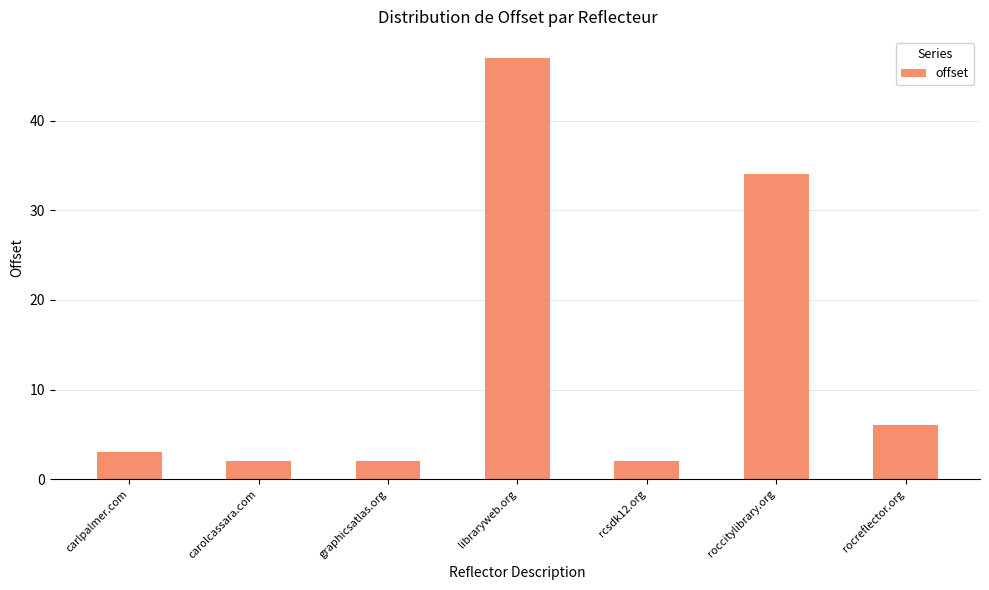

What is the maximum value shown in the chart?

47